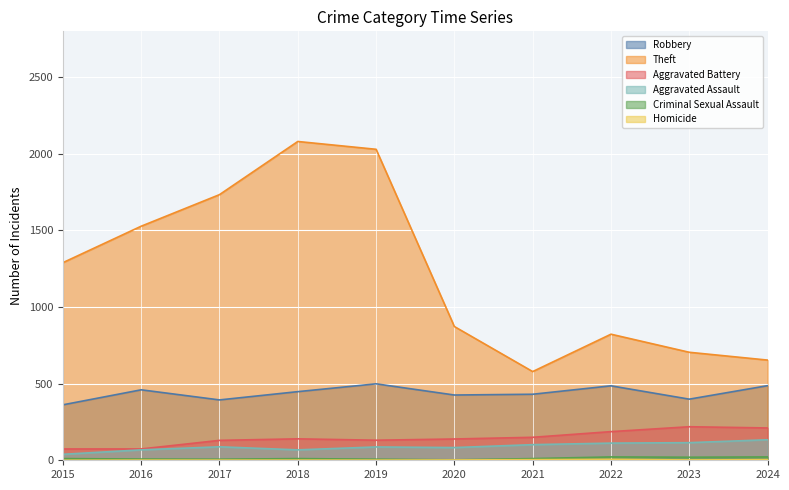

What is the sum of all Aggravated Battery values?

1455